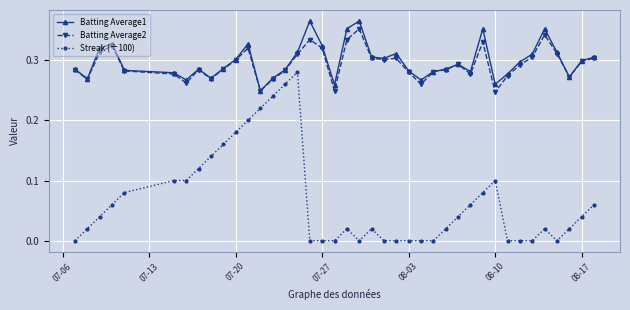

Which series has the widest spread of values?

Streak (÷100)